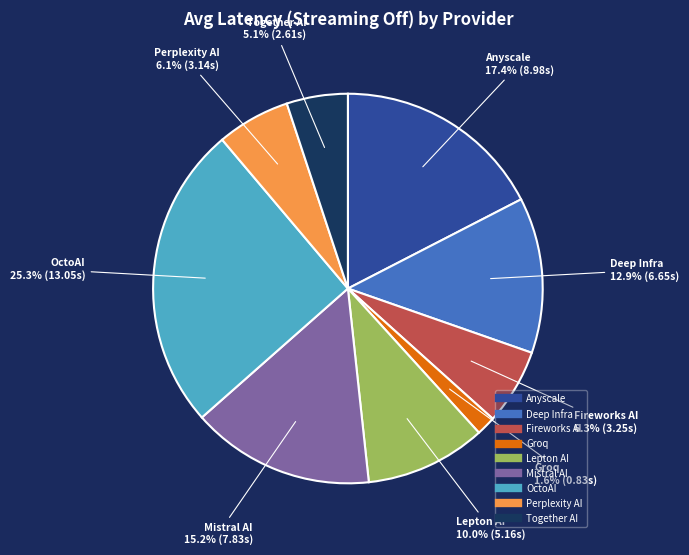

Between Lepton AI and Together AI, which is larger?

Lepton AI